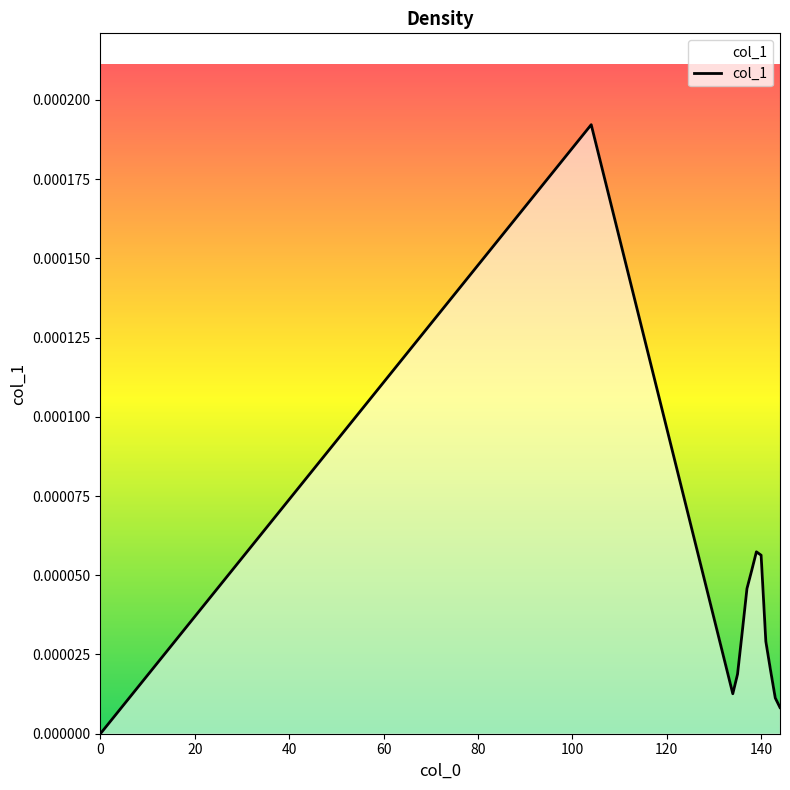

Does the chart display data point markers on the line(s)?

No